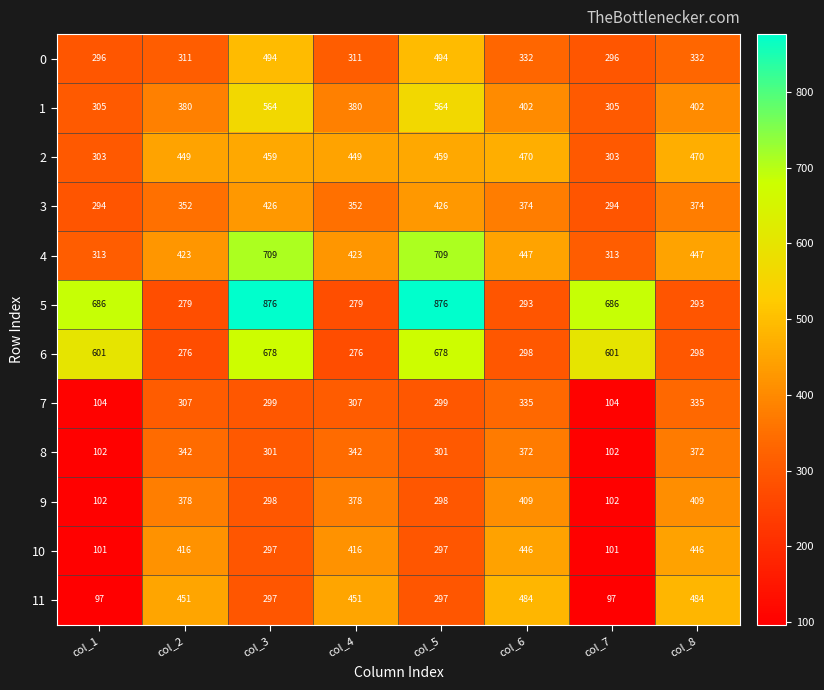

Rank the series by their maximum value, from highest to lowest.

5, 4, 6, 1, 0, 11, 2, 10, 3, 9, 8, 7